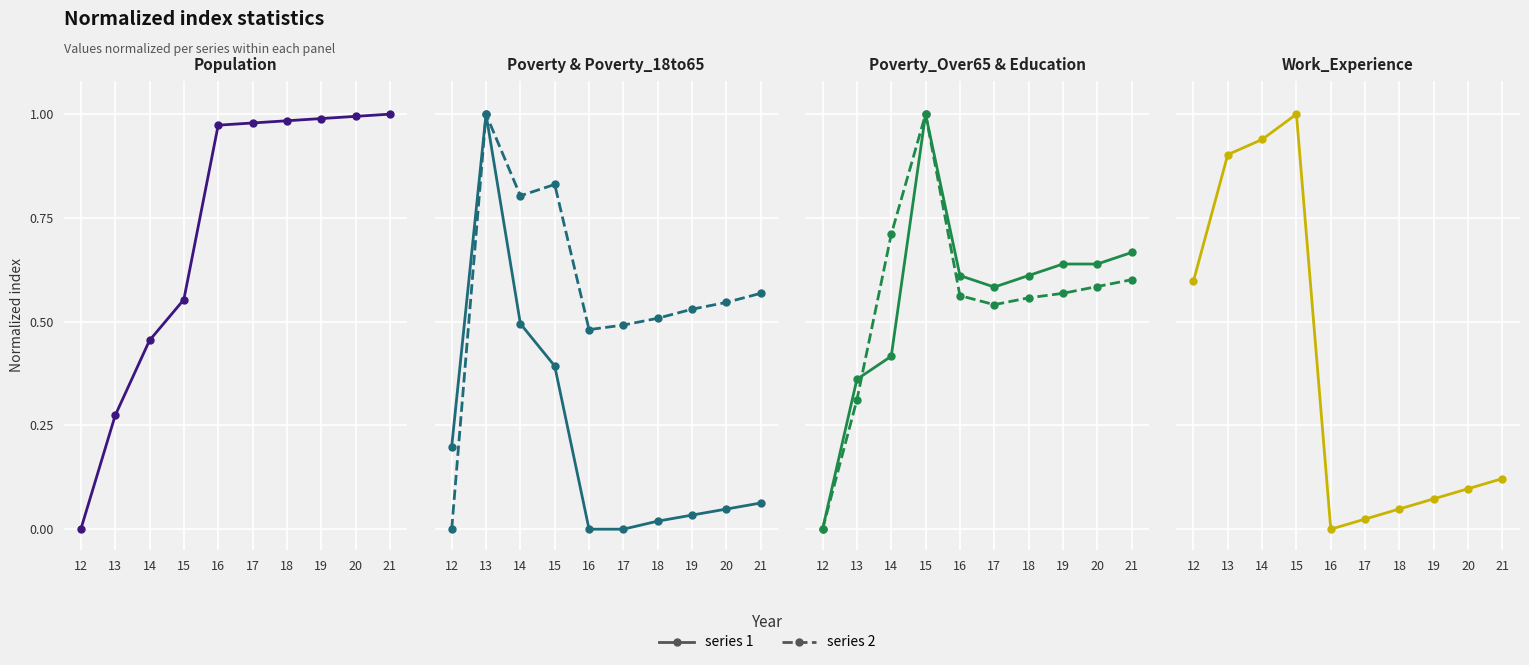

At 17, list the series in order from largest to smallest.

Population, Poverty_Over65, Education, Poverty_18to65, Work_Experience, Poverty